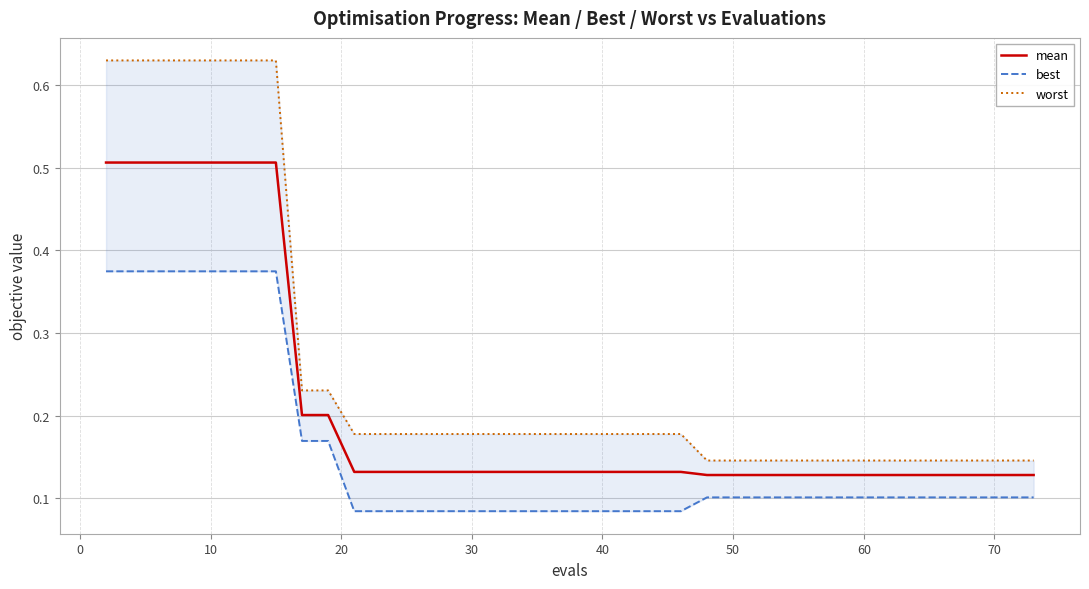

The value of mean at 40 is 0.2. True or false?

False